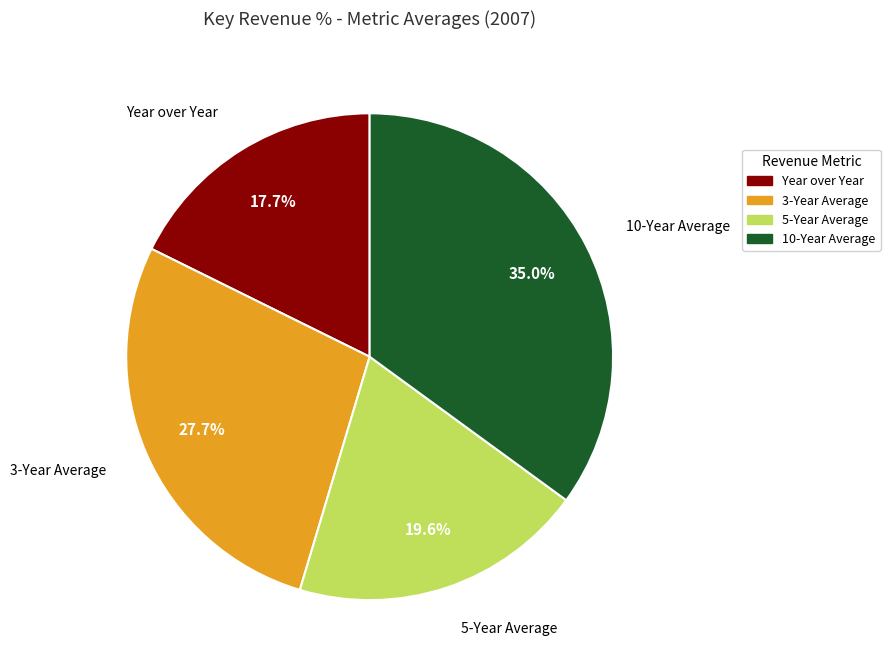

Does Year over Year account for over 50% of the chart?

No